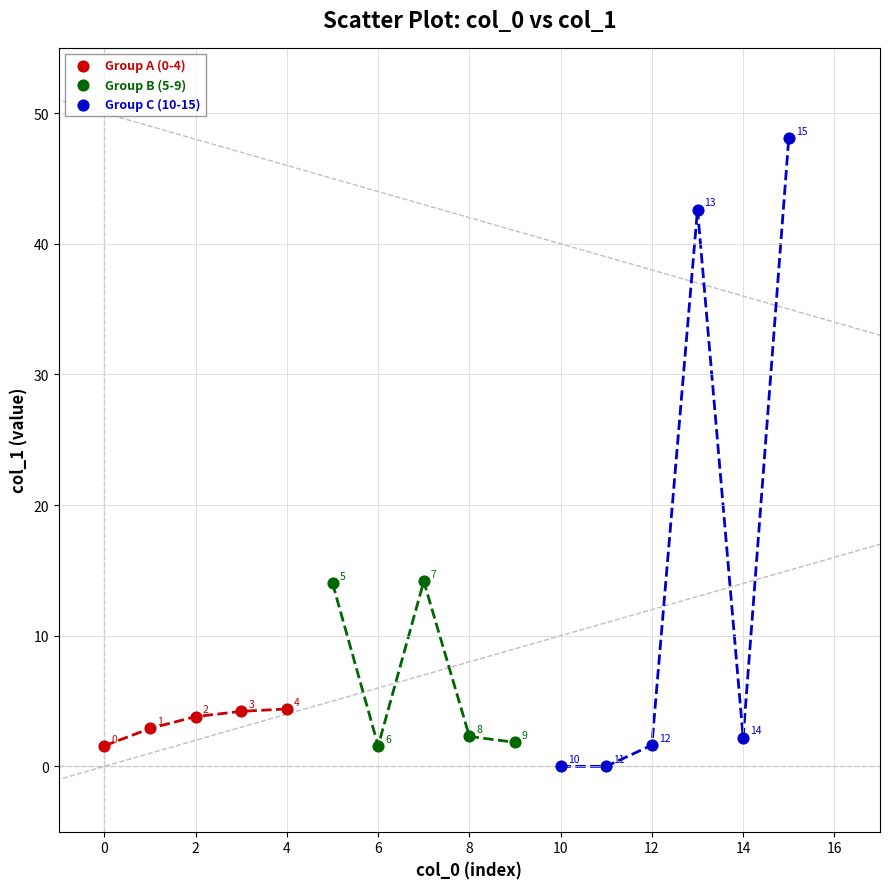

Which series reaches the maximum Y coordinate?

Group C (10-15)